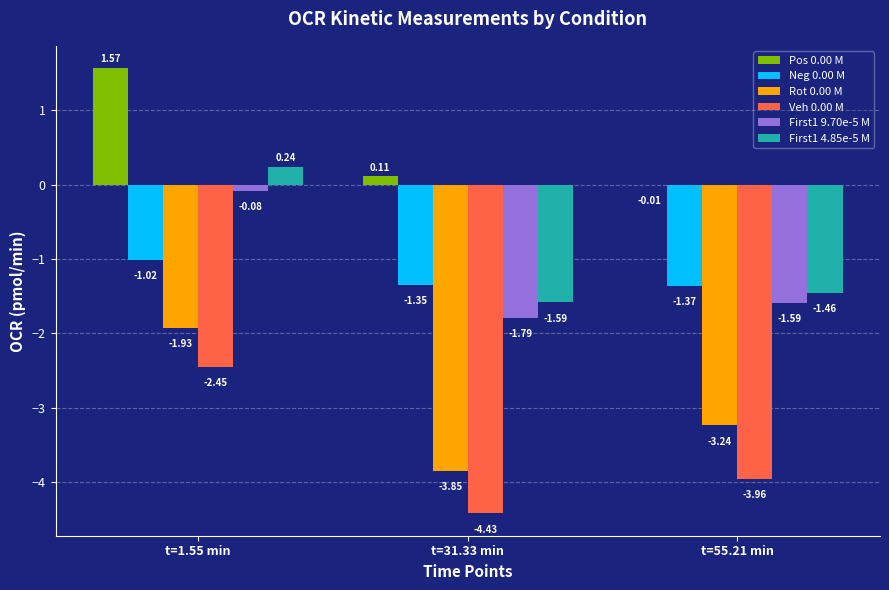

Between t=1.55 min and t=55.21 min, which series saw the biggest shift?

First1 4.85e-5 M